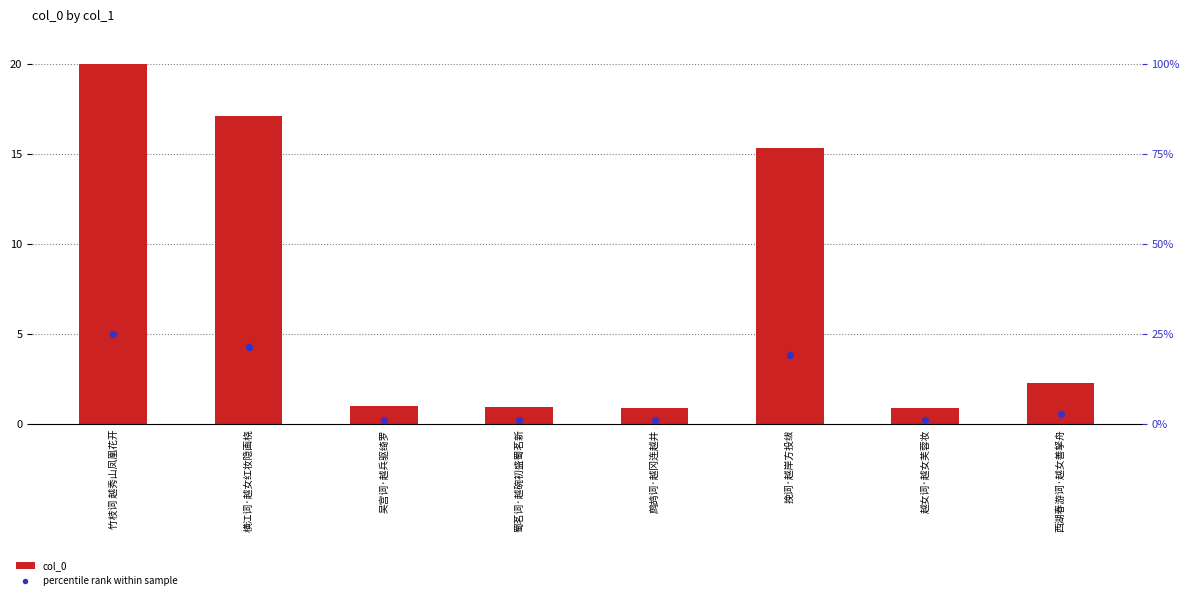

Which series has the largest total across all categories?

col_0